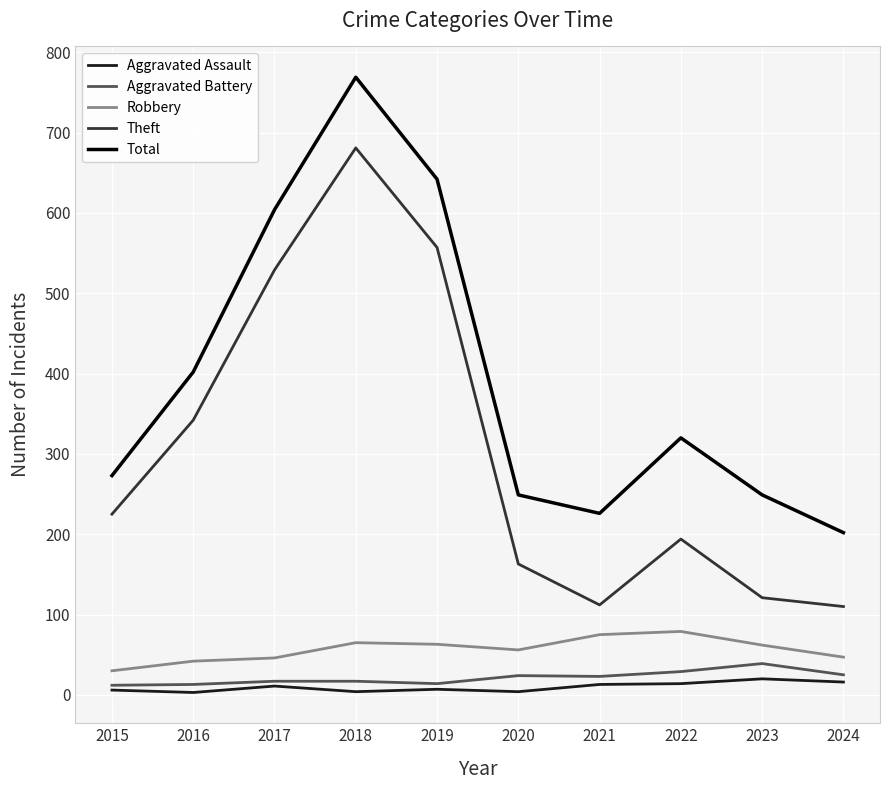

Is the value of Theft at 2019 greater than the value of Total at 2022?

Yes